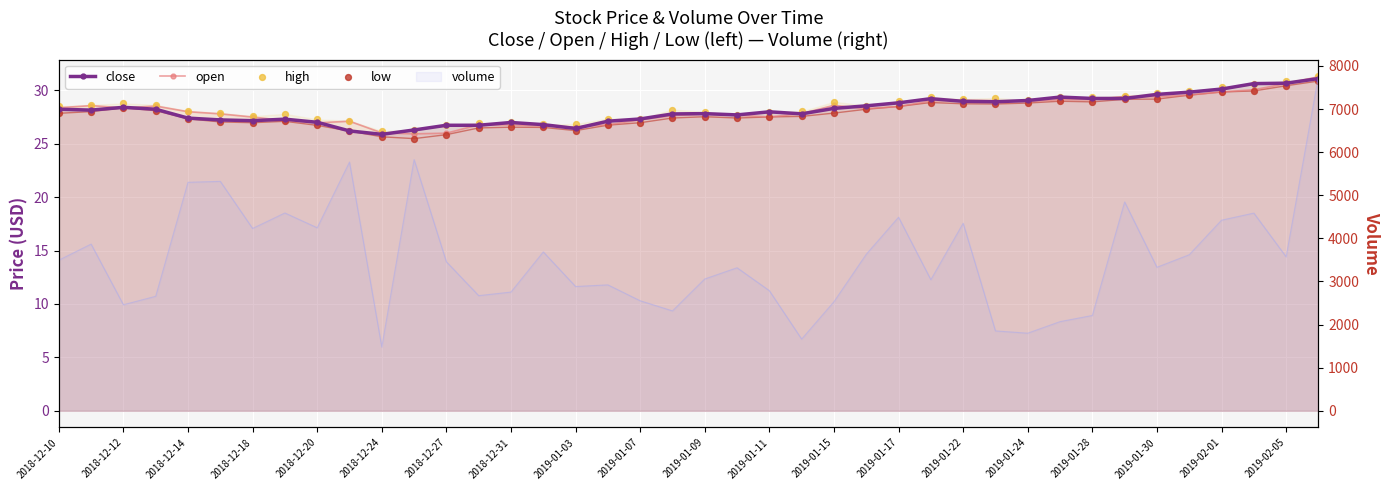

What is the total value across all series at 2019-01-17?

114.8